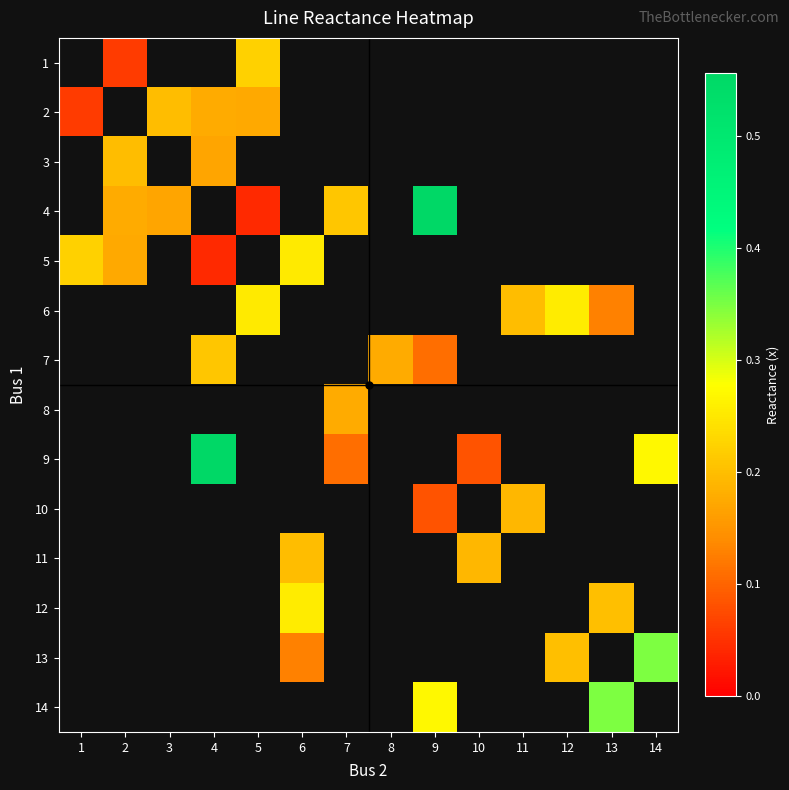

Where is 2 nearest to the value 0?

1